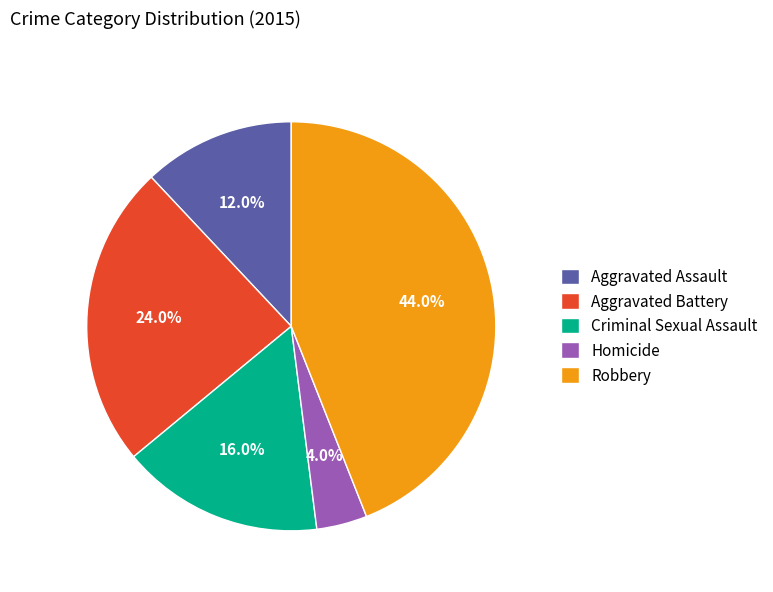

Do Homicide and Aggravated Assault together represent more than half of the pie?

No